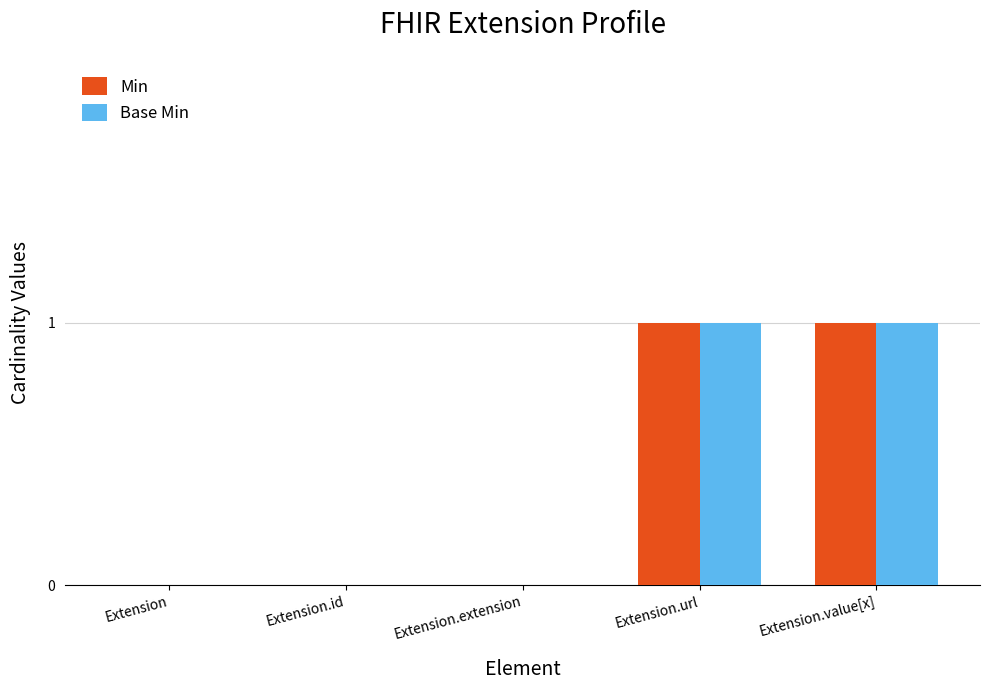

Reading right to left, extract all data points from this chart.

Min: 1	1	0	0	0
Base Min: 1	1	0	0	0